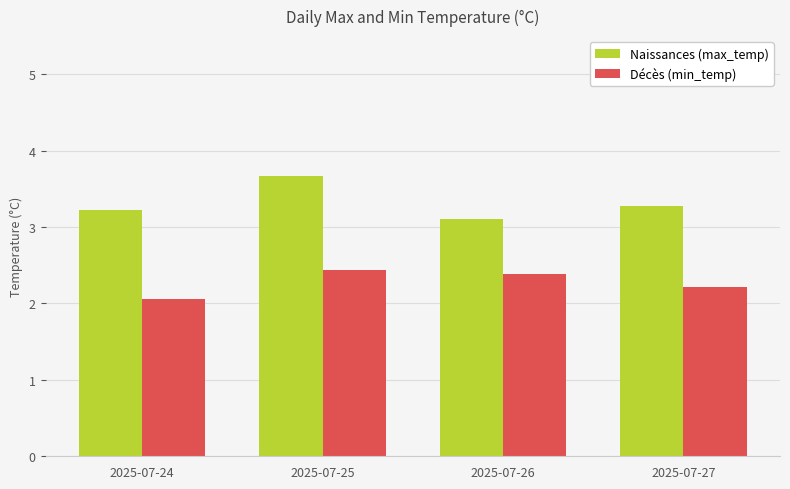

At which category is the sum across all series the highest?

2025-07-25